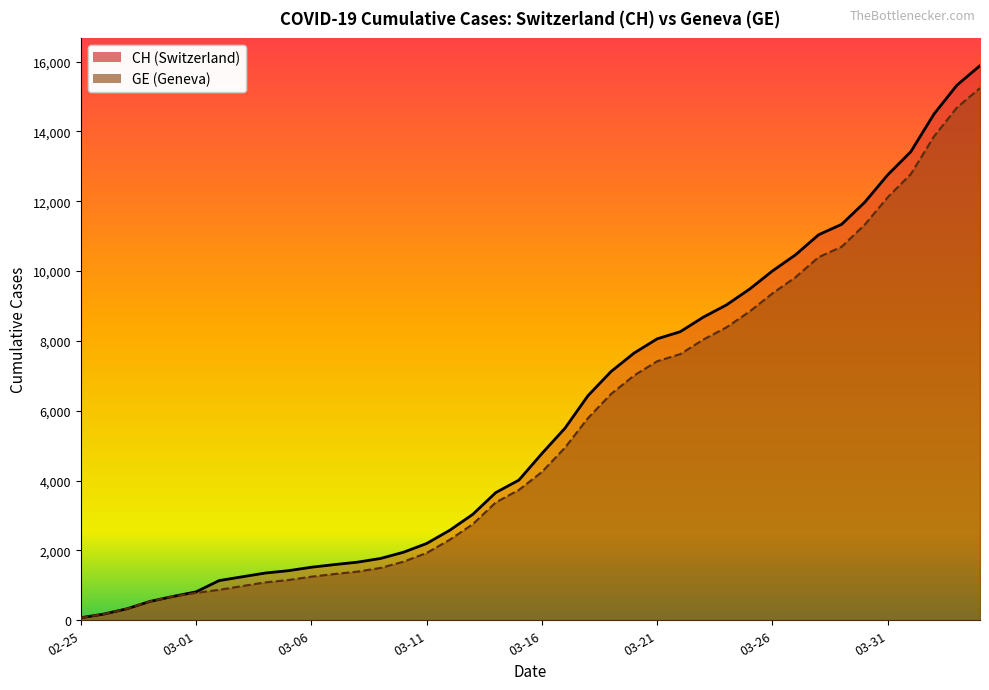

What is the value of the CH point at the 34th from the left?

11340